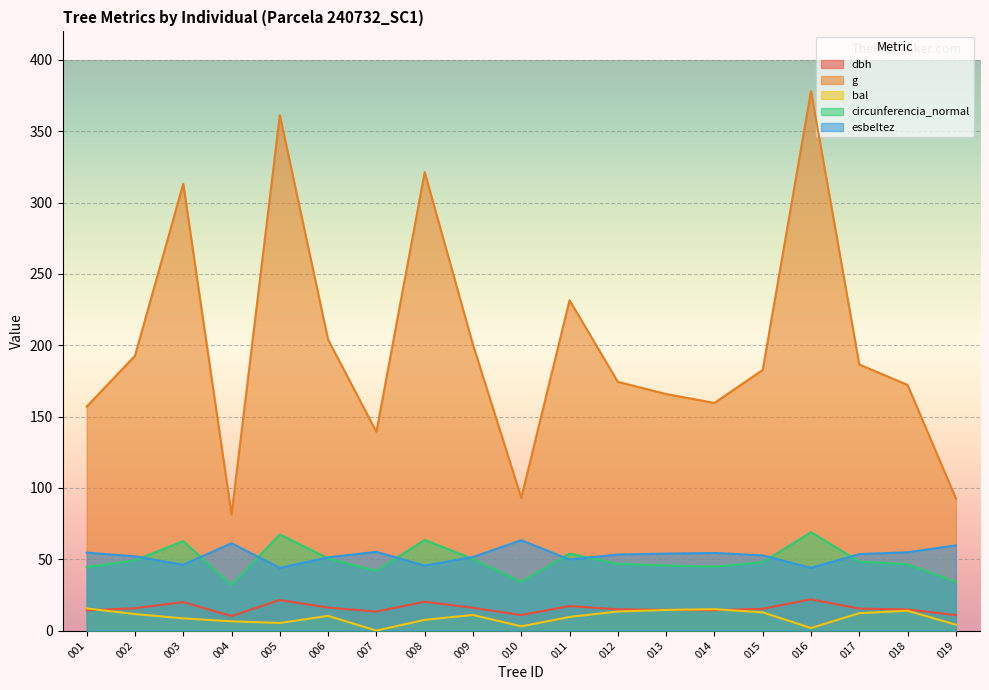

True or false: circunferencia_normal has more than 0 points higher than both neighbors.

True